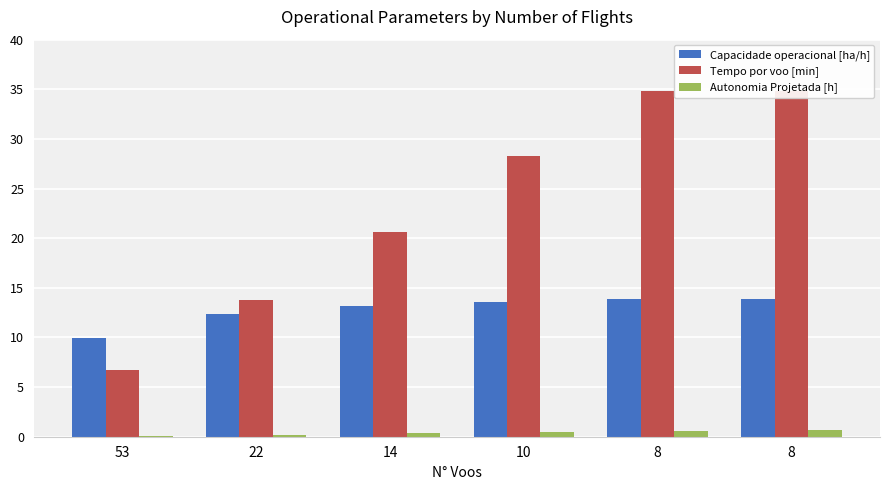

What is the difference between the maximum and second lowest values in the Tempo por voo [min] series?

21.1